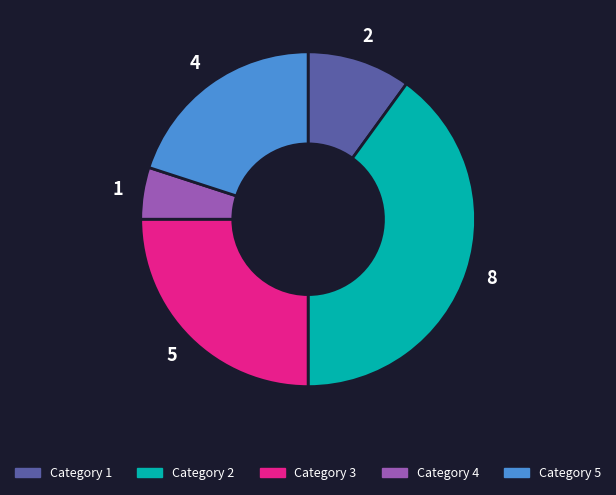

Does any single category account for the majority?

No